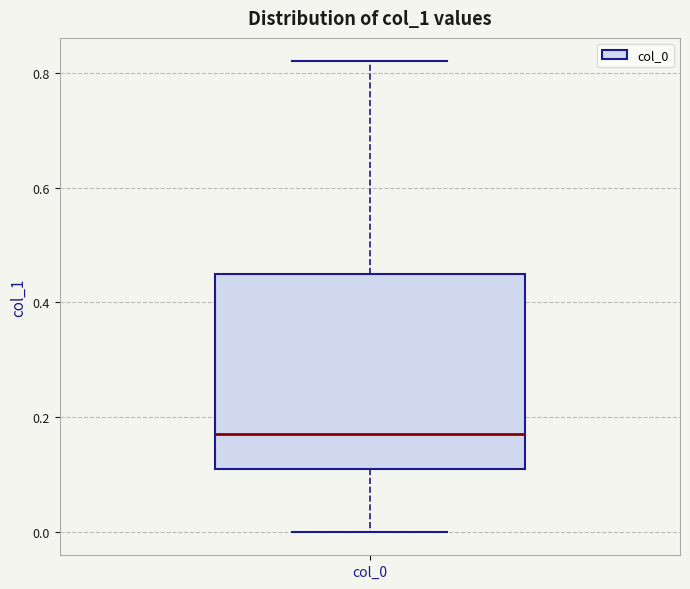

Where does the median line of the box for col_0 sit on the y-axis? The values are not printed on the chart, so give them approximately, as read against the axis.

0.18